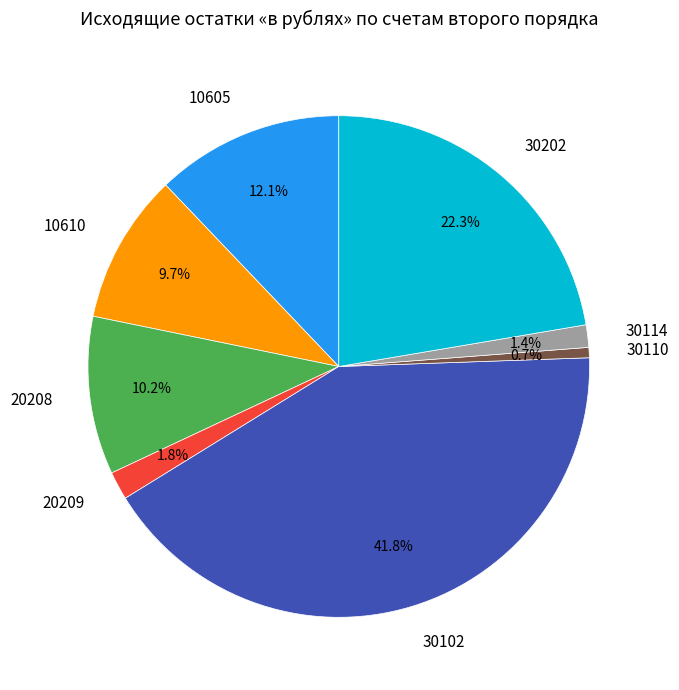

Which category has the smallest portion of the pie?

30110